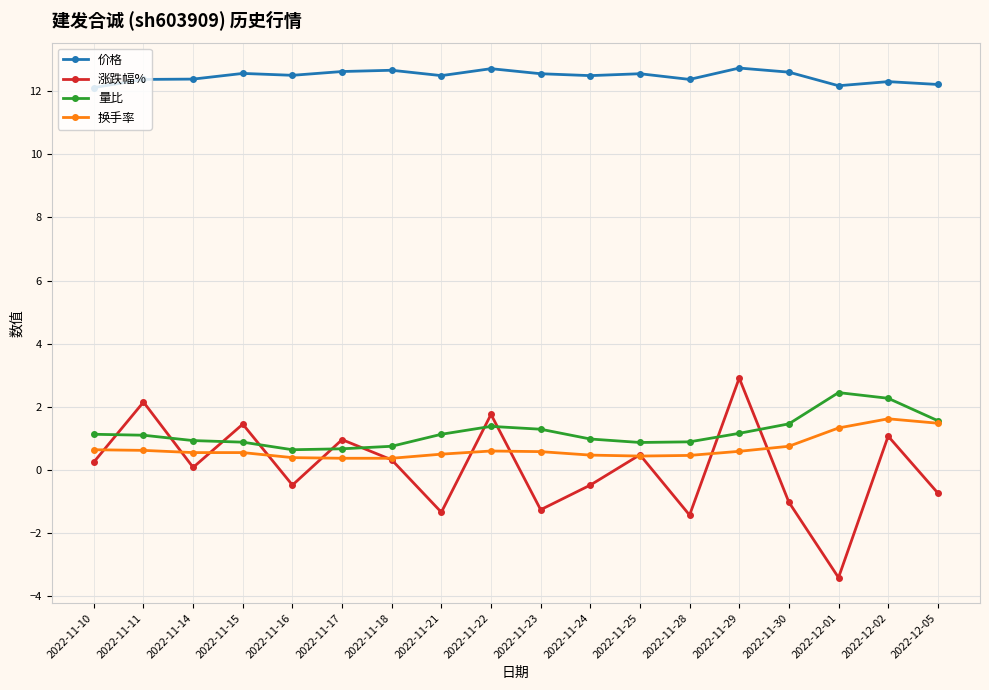

Which series has the largest total across all categories?

价格